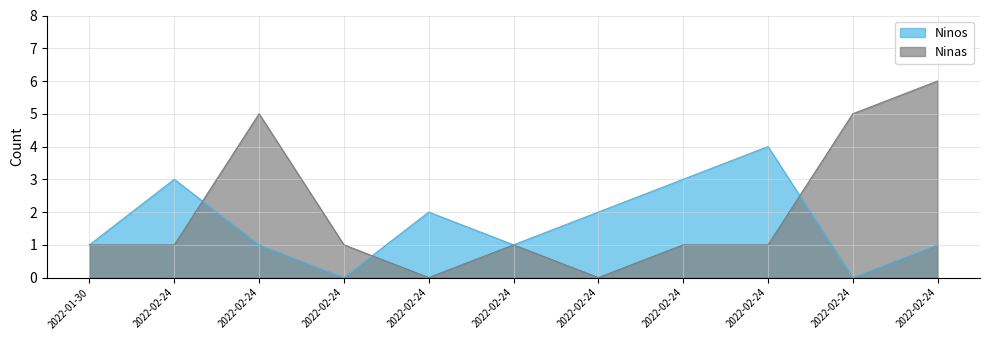

List the labels in order of Ninos value, smallest first.

2022-02-24, 2022-02-24, 2022-01-30, 2022-02-24, 2022-02-24, 2022-02-24, 2022-02-24, 2022-02-24, 2022-02-24, 2022-02-24, 2022-02-24